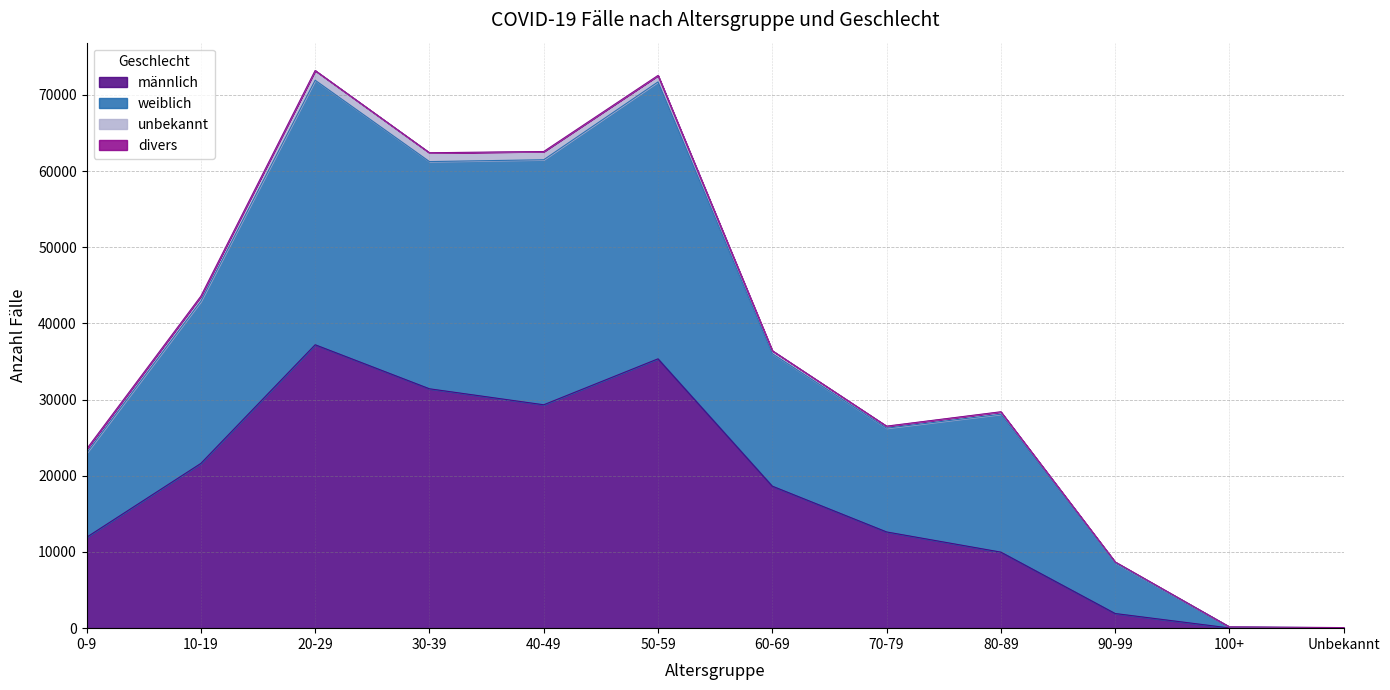

At which label does männlich reach its peak?

20-29